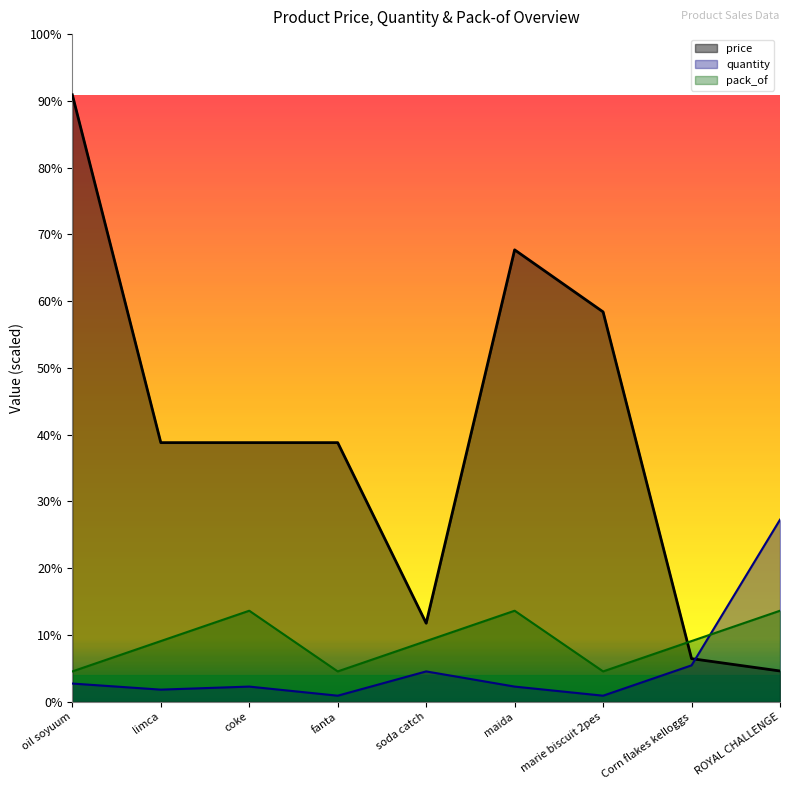

At which label does quantity first exceed 48?

oil soyuum